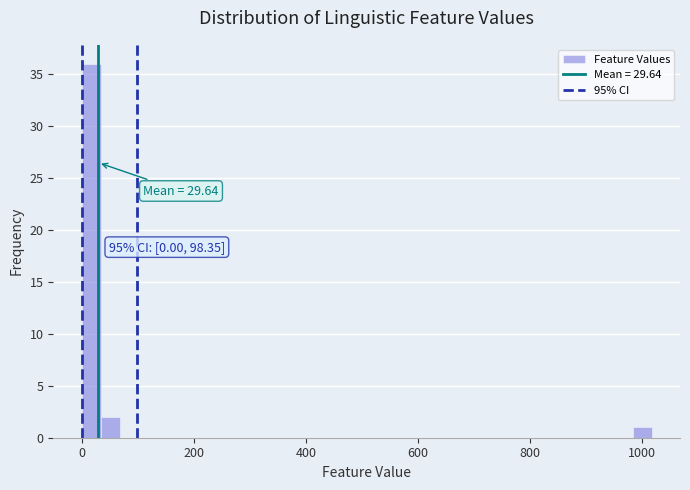

Read against the x-axis, roughly where is the centre of the tallest bar?

20